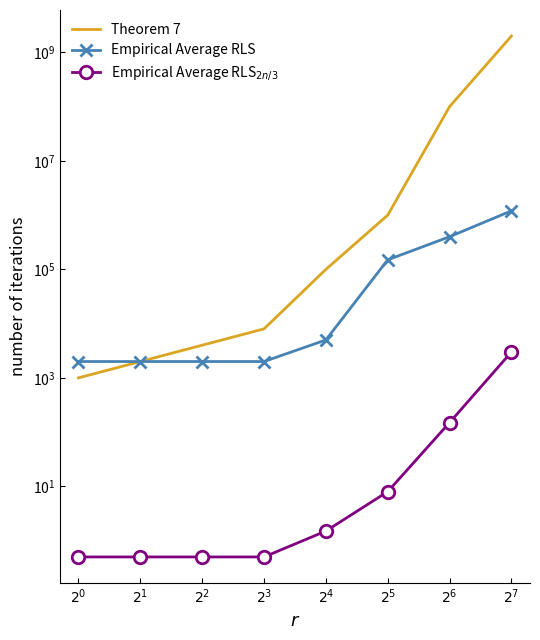

The value of Theorem 7 at $2^0$ is 536.7. True or false?

False